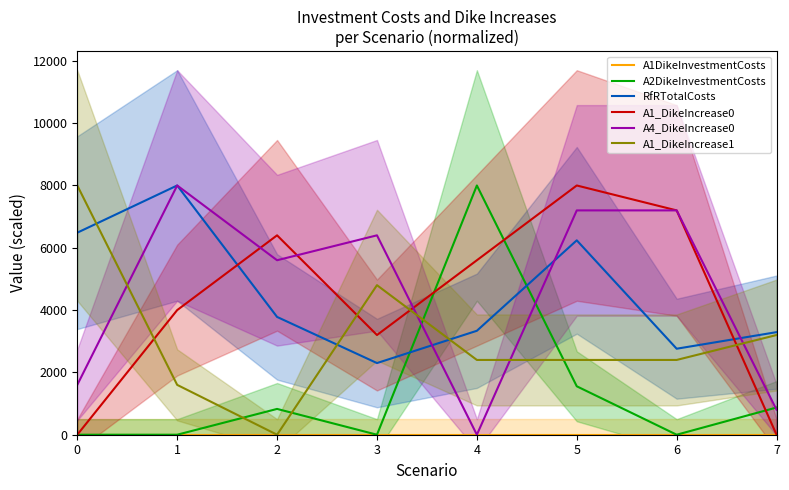

Does the chart display data point markers on the line(s)?

No